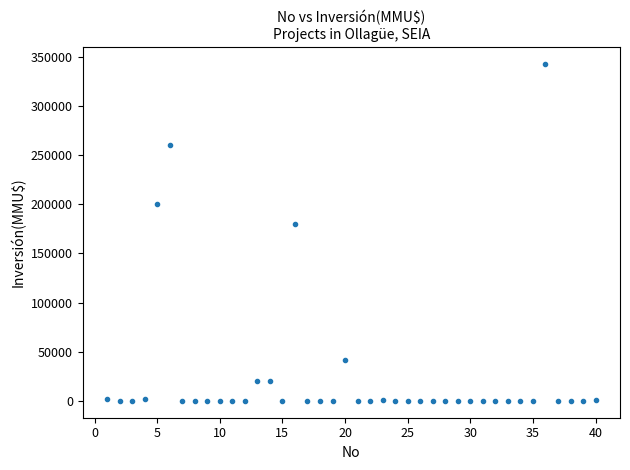

What Y value in the scatter plot is closest to 171500?

180000.0